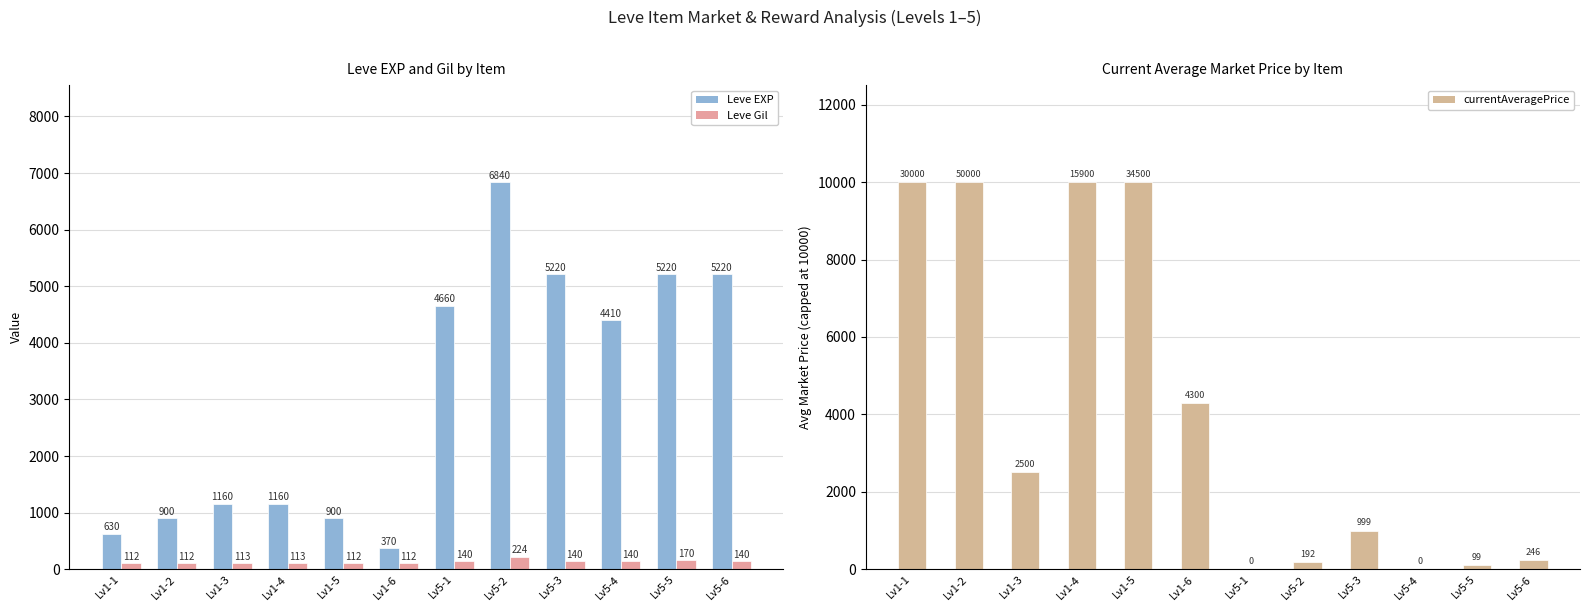

Reading left to right, extract all data points from this chart.

Leve EXP: Lv1-1=630.0	Lv1-2=900.0	Lv1-3=1160.0	Lv1-4=1160.0	Lv1-5=900.0	Lv1-6=370.0	Lv5-1=4660.0	Lv5-2=6840.0	Lv5-3=5220.0	Lv5-4=4410.0	Lv5-5=5220.0	Lv5-6=5220.0
Leve Gil: Lv1-1=112.0	Lv1-2=112.0	Lv1-3=113.0	Lv1-4=113.0	Lv1-5=112.0	Lv1-6=112.0	Lv5-1=140.0	Lv5-2=224.0	Lv5-3=140.0	Lv5-4=140.0	Lv5-5=170.0	Lv5-6=140.0
currentAveragePrice: Lv1-1=10000.0	Lv1-2=10000.0	Lv1-3=2500.0	Lv1-4=10000.0	Lv1-5=10000.0	Lv1-6=4299.9	Lv5-1=0.0	Lv5-2=191.9	Lv5-3=999.3	Lv5-4=0.0	Lv5-5=99.0	Lv5-6=246.2